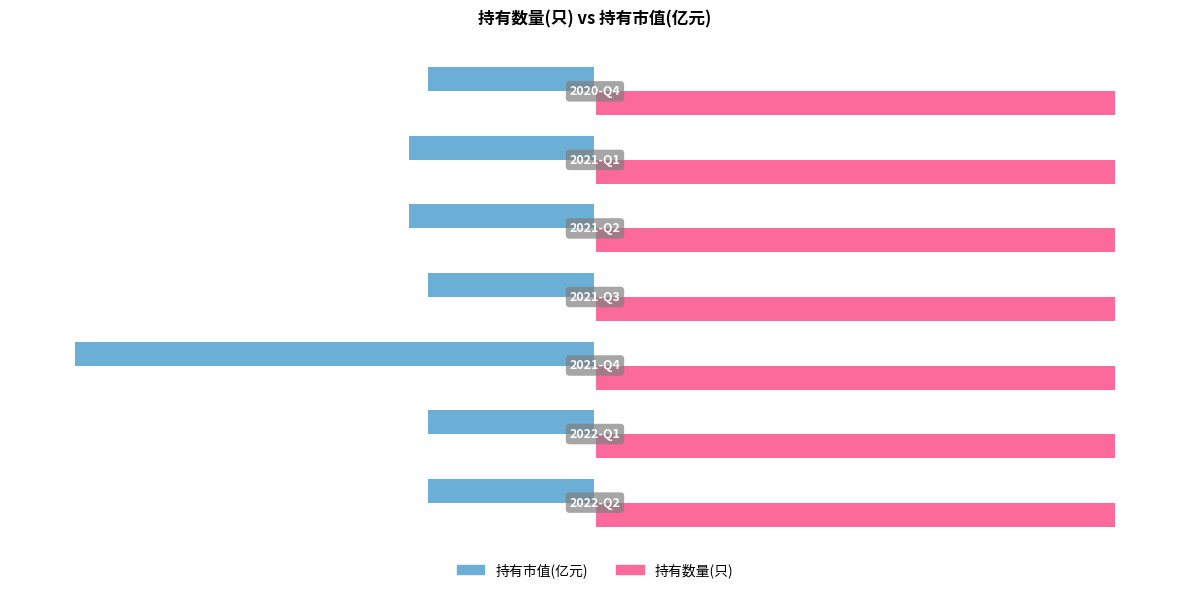

What is the value of the 持有市值(亿元) bar at the 3rd from the left?

-80.0